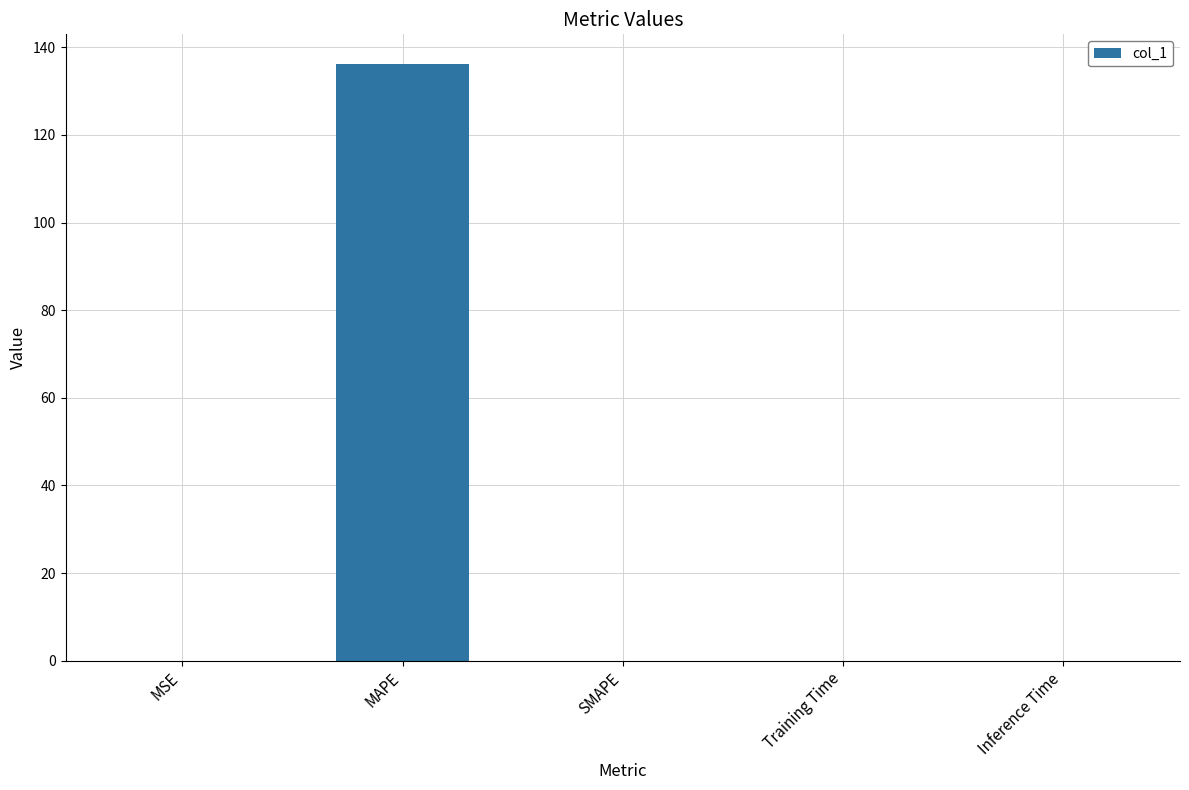

The chart shows a value of 136.2 at MAPE. True or false?

True